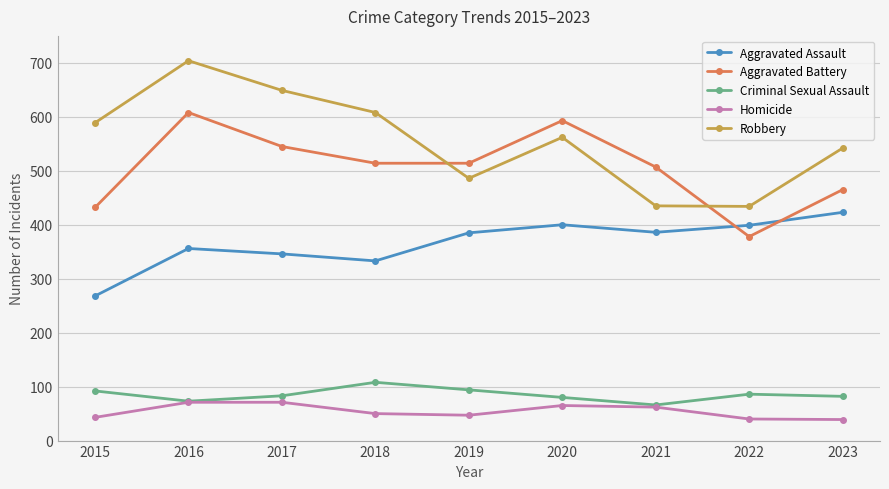

How many interior local valleys does the Aggravated Assault series have?

2